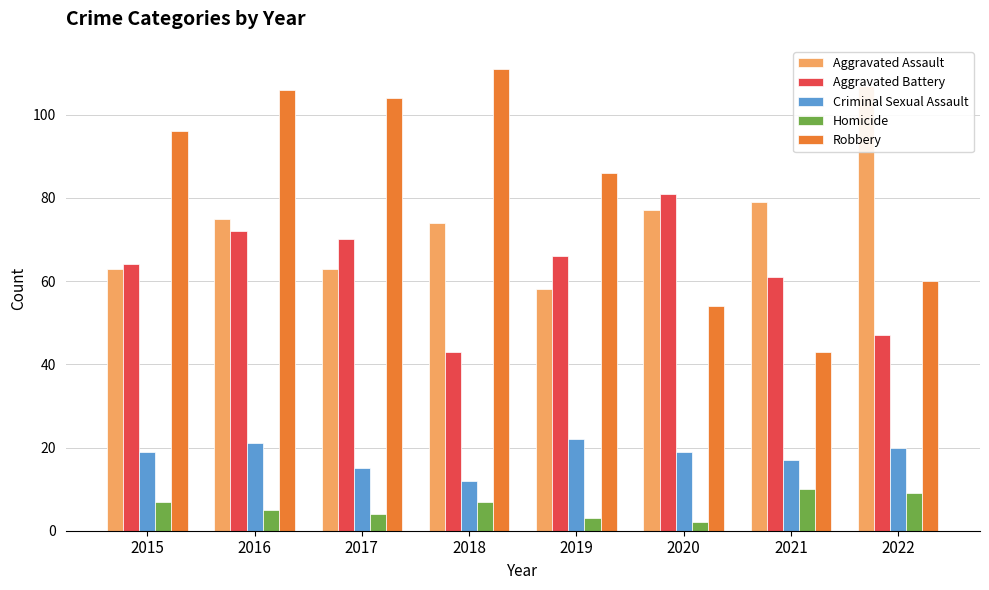

Reading right to left, extract all data points from this chart.

Aggravated Assault: 107	79	77	58	74	63	75	63
Aggravated Battery: 47	61	81	66	43	70	72	64
Criminal Sexual Assault: 20	17	19	22	12	15	21	19
Homicide: 9	10	2	3	7	4	5	7
Robbery: 60	43	54	86	111	104	106	96